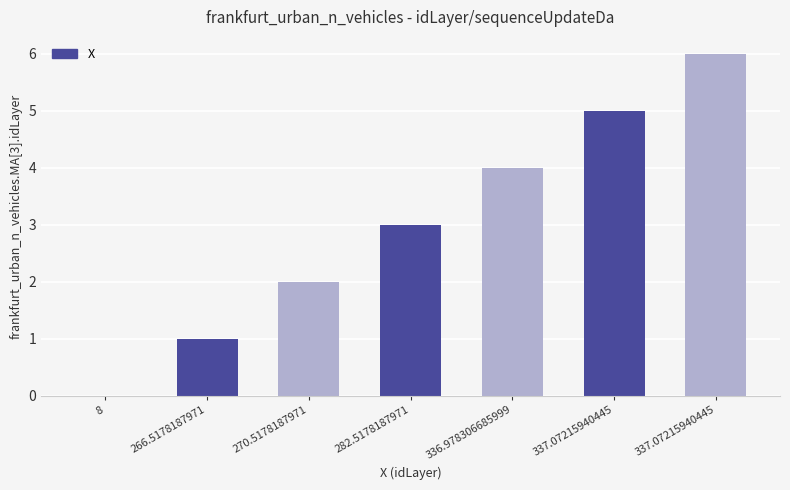

Which category has the lowest value across all series?

8